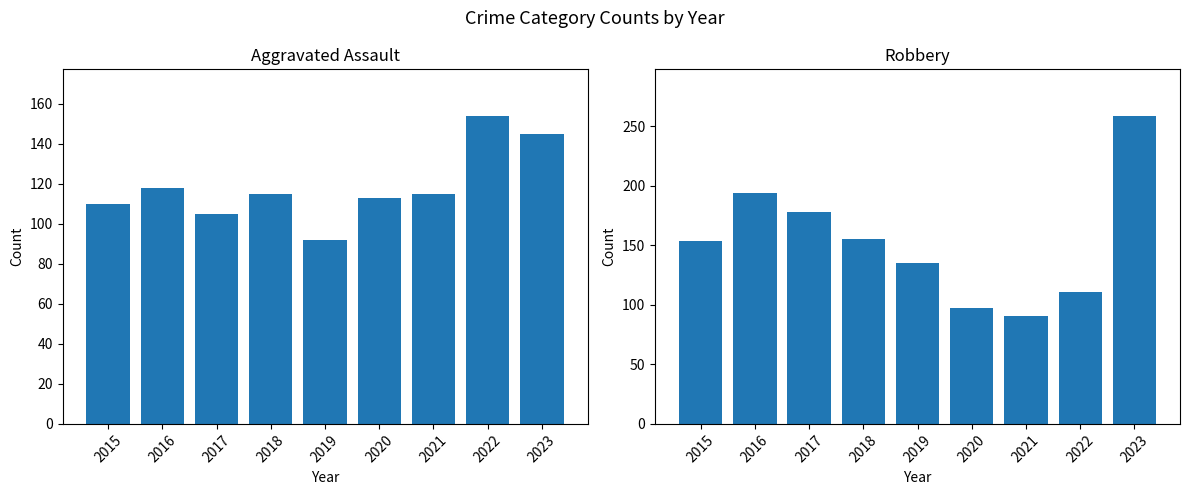

Reading left to right, transcribe all the data shown in this chart.

Aggravated Assault: 110	118	105	115	92	113	115	154	145
Robbery: 154	194	178	155	135	97	91	111	259